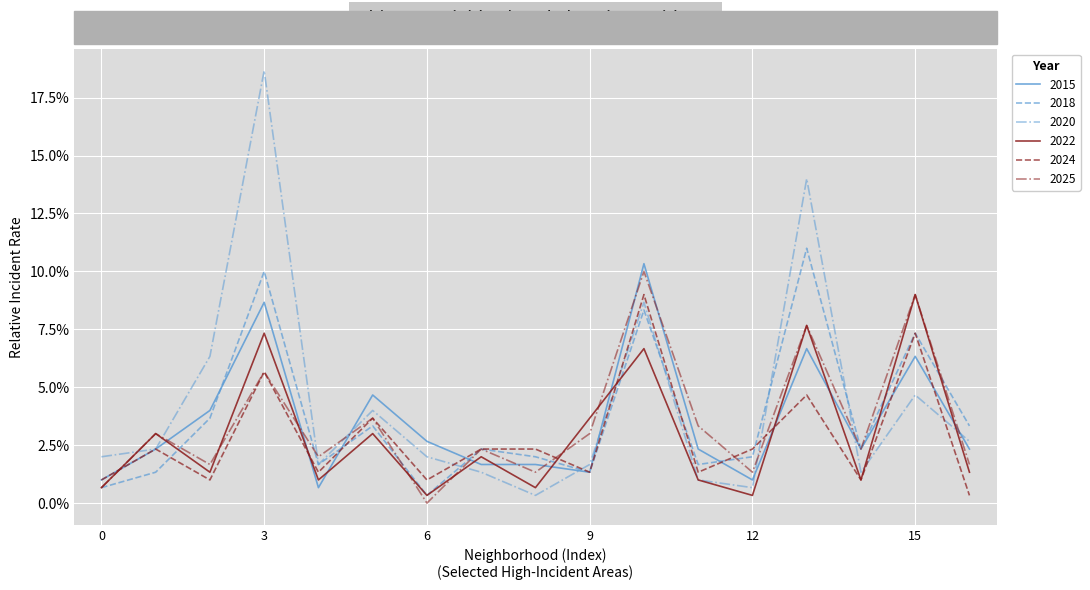

Does the chart display data point markers on the line(s)?

No